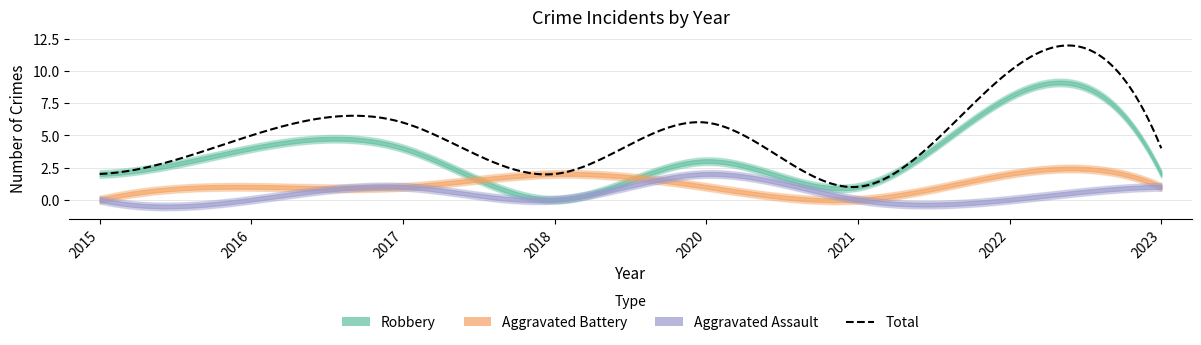

In Aggravated Battery, how many points are lower than both neighbors (excluding endpoints)?

1